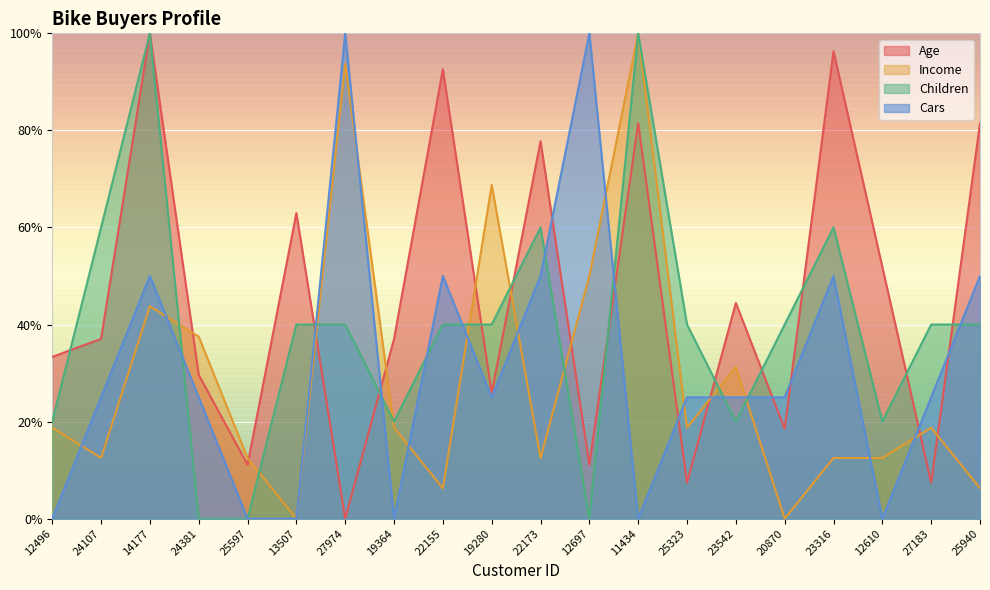

Rank the series by their maximum value, from highest to lowest.

Age, Income, Children, Cars